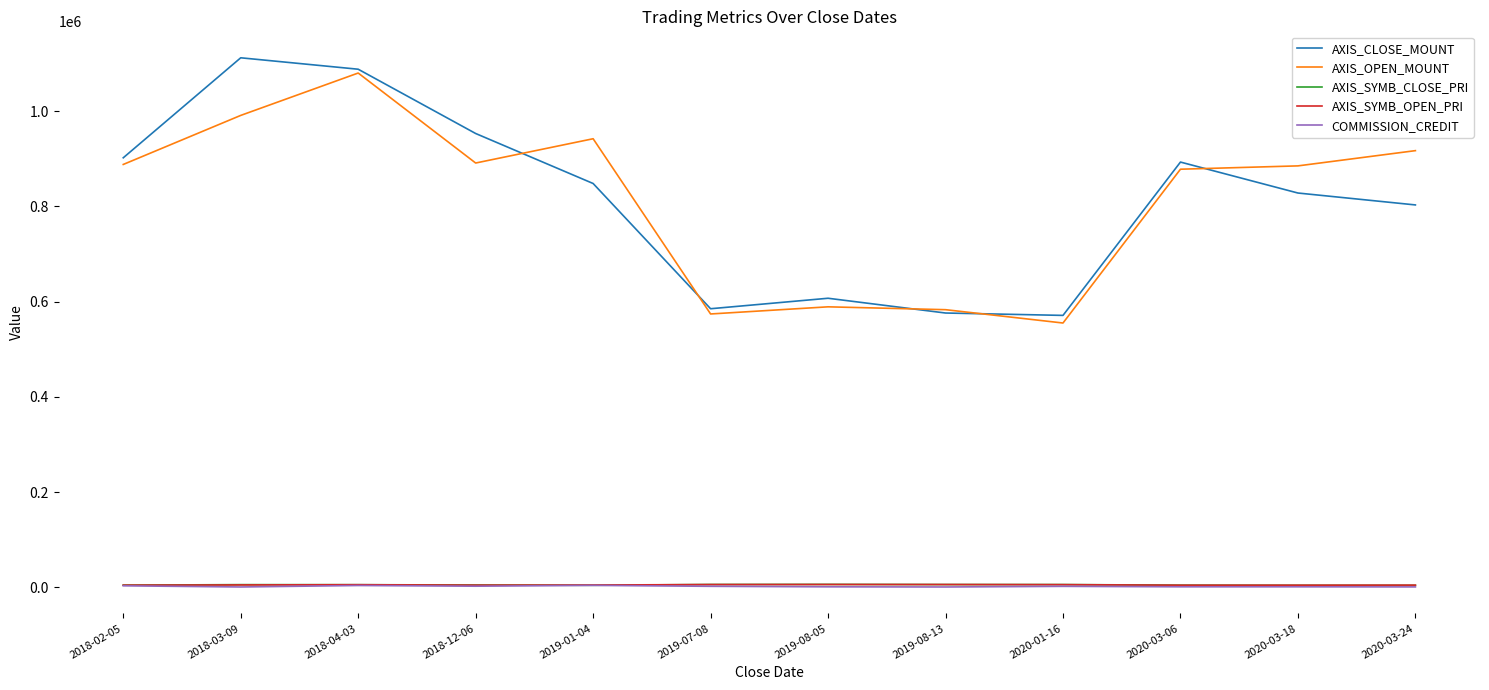

How many series are shown in this chart?

5